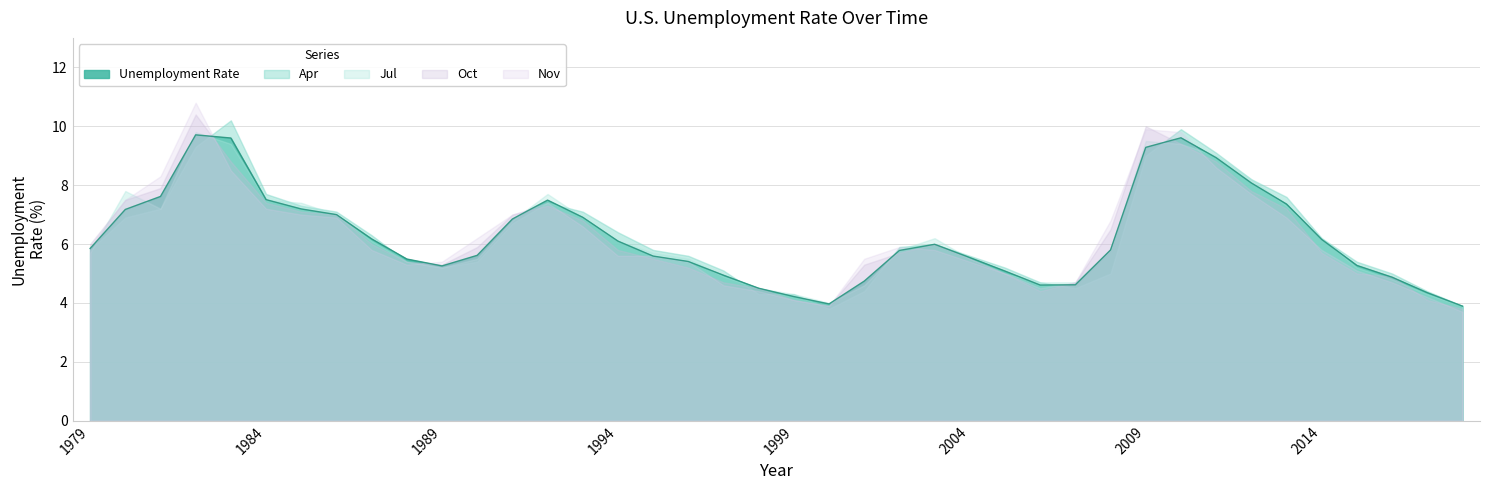

Which series has the widest spread of values?

Nov